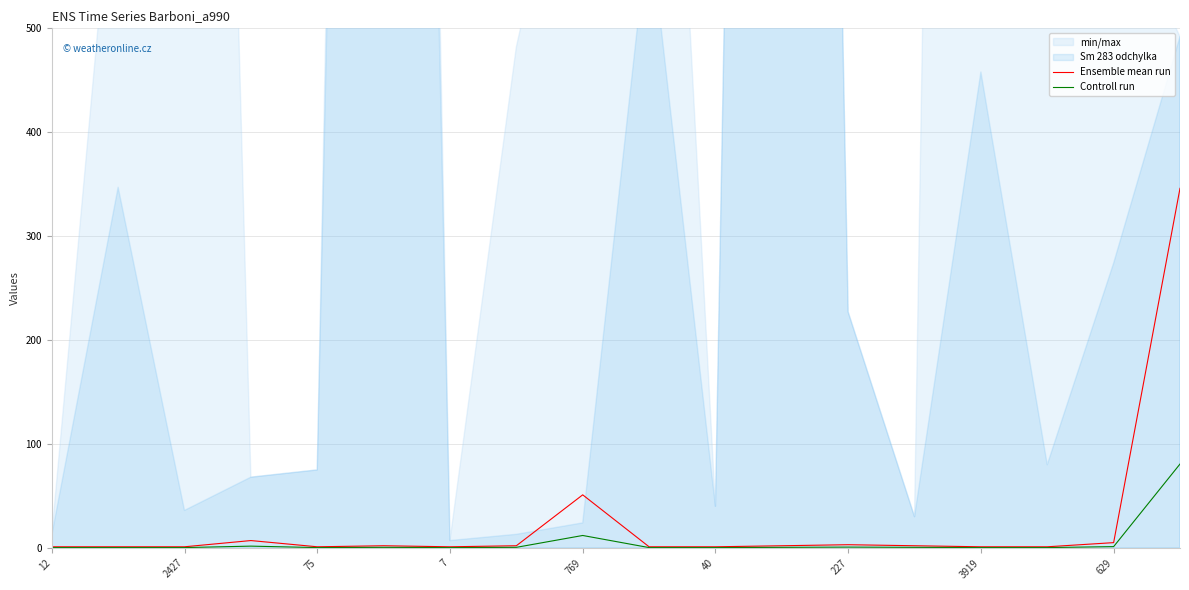

Is it true that Ensemble mean run equals 1.0 at 3919?

True